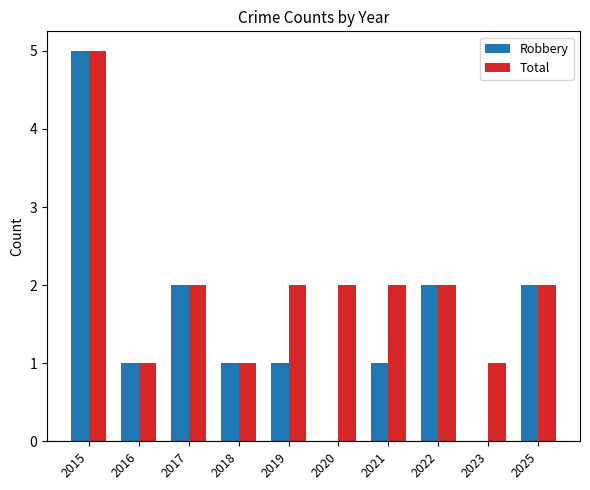

At which label does Robbery first exceed 1?

2015